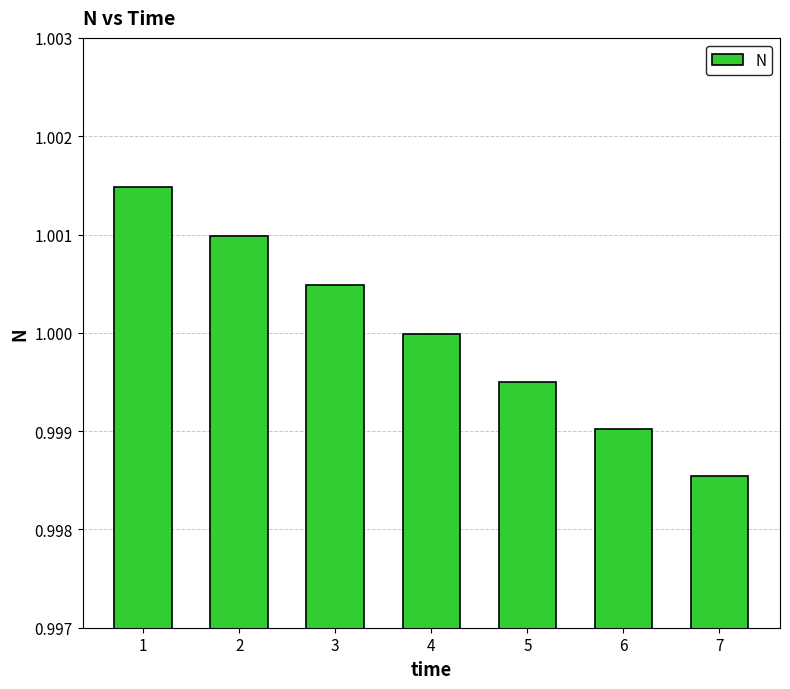

At which label is the value closest to 1?

4